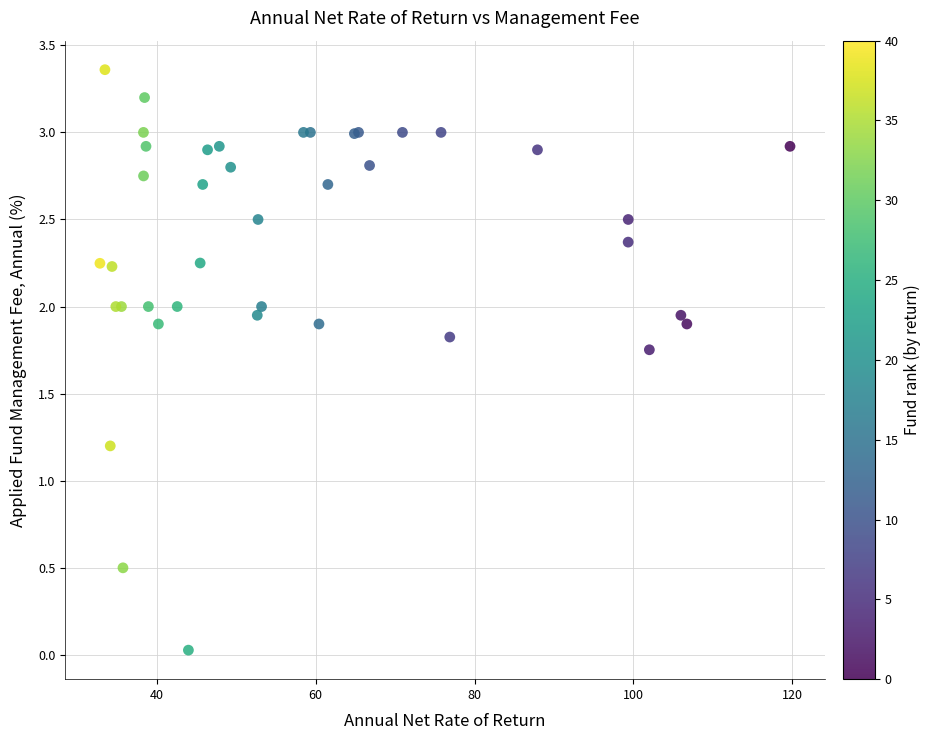

What Y value in the scatter plot is closest to 1?

1.2